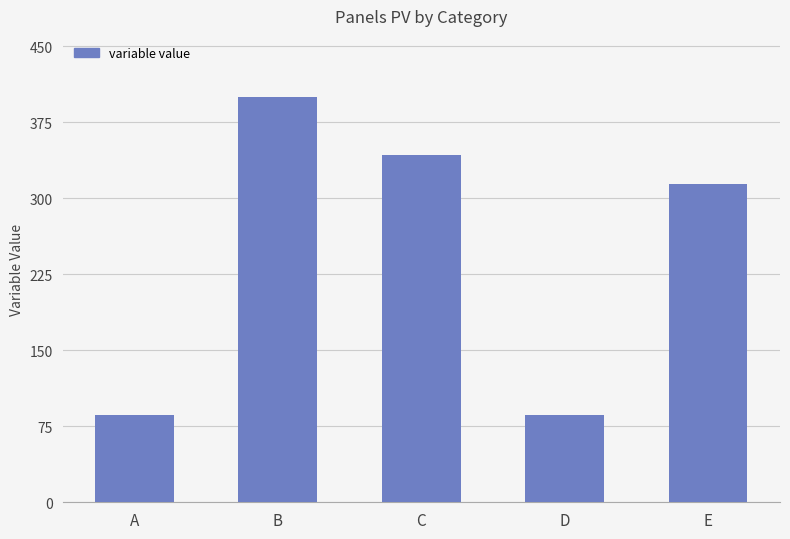

What is the change in value from C to D?

-257.1